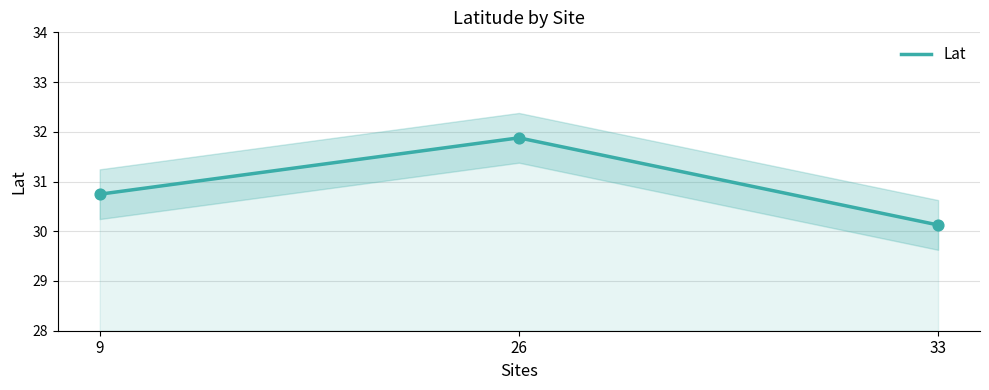

Approximately how many times larger is the value at 9 compared to 33?

1.0